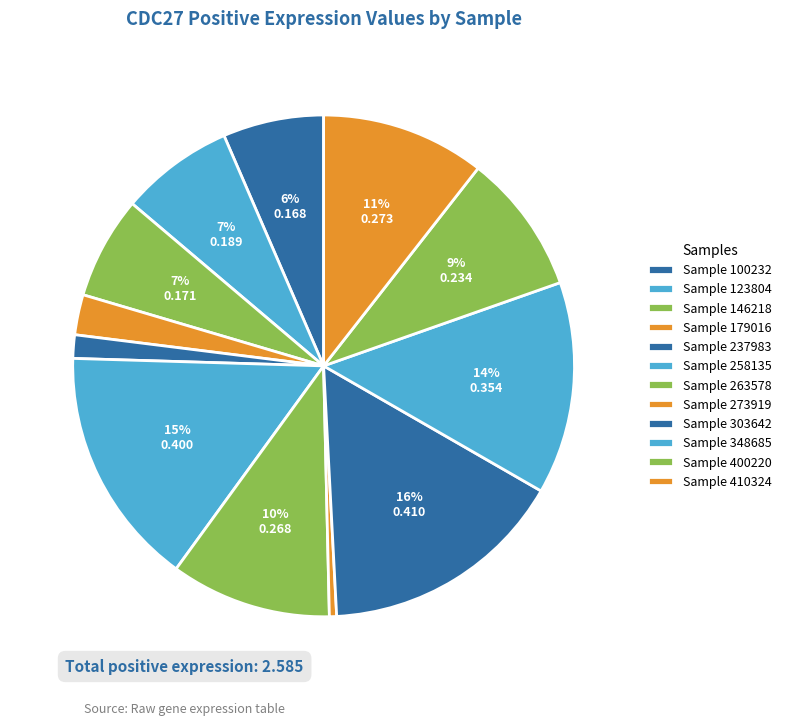

How many slices are in this pie chart?

12